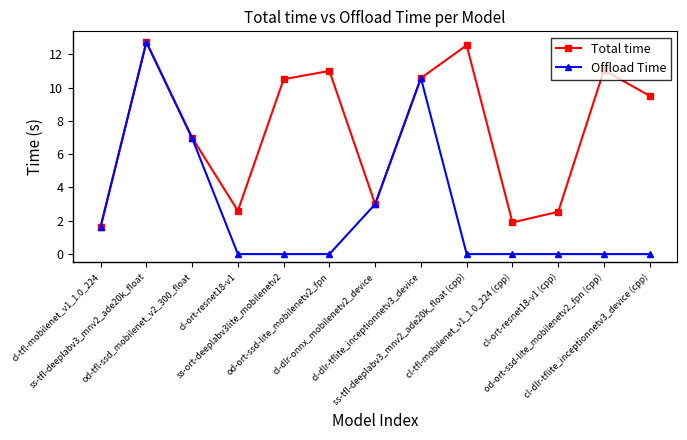

What is the average value of the Total time series?

7.4